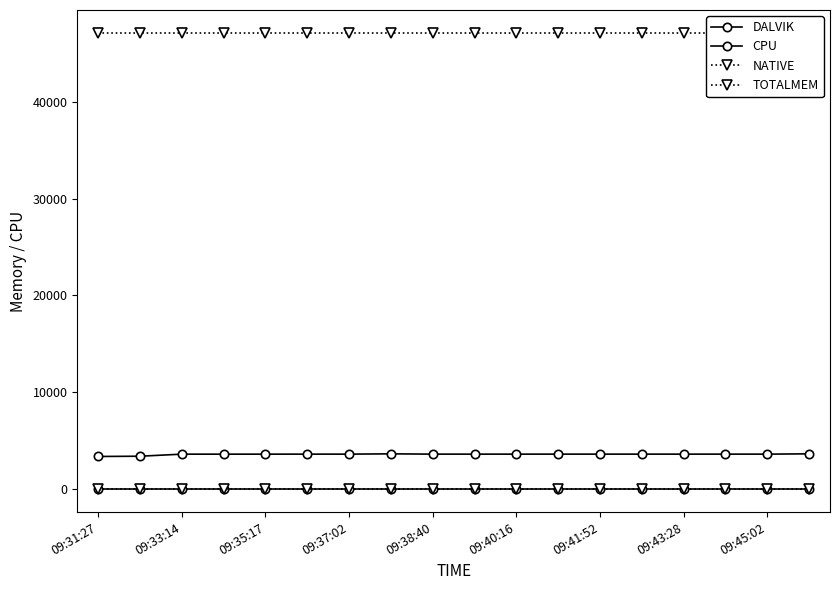

Which category has the highest value across all series?

09:31:27